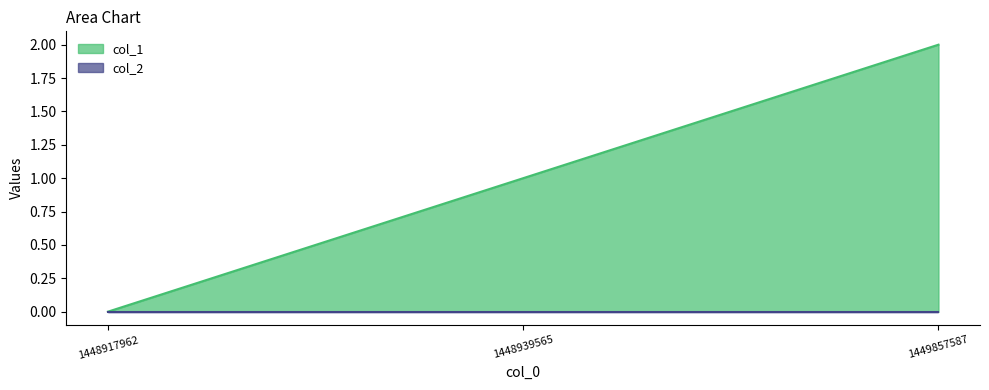

What is the greatest value displayed?

2